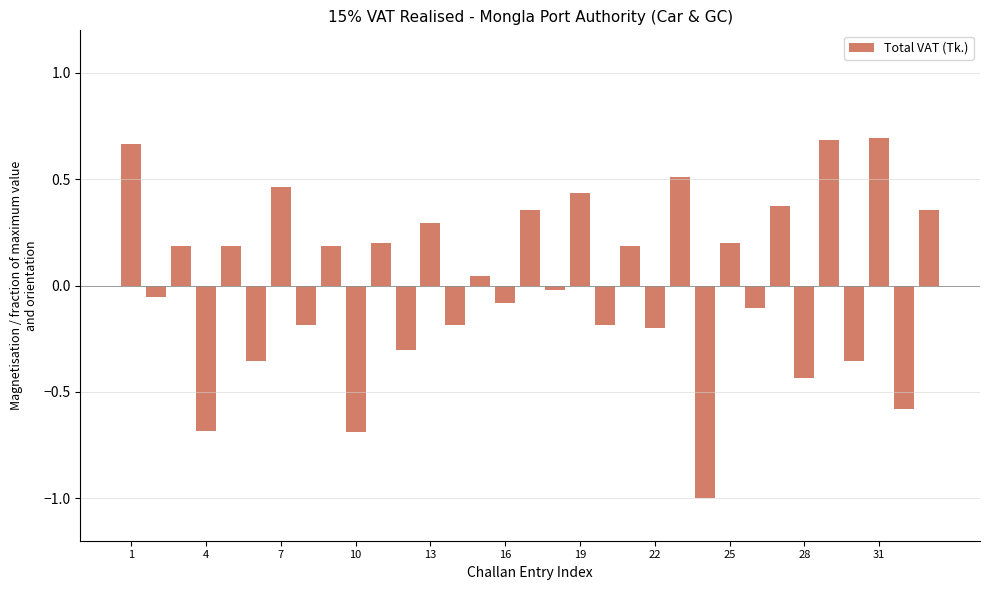

What is the sum of all values?

0.6